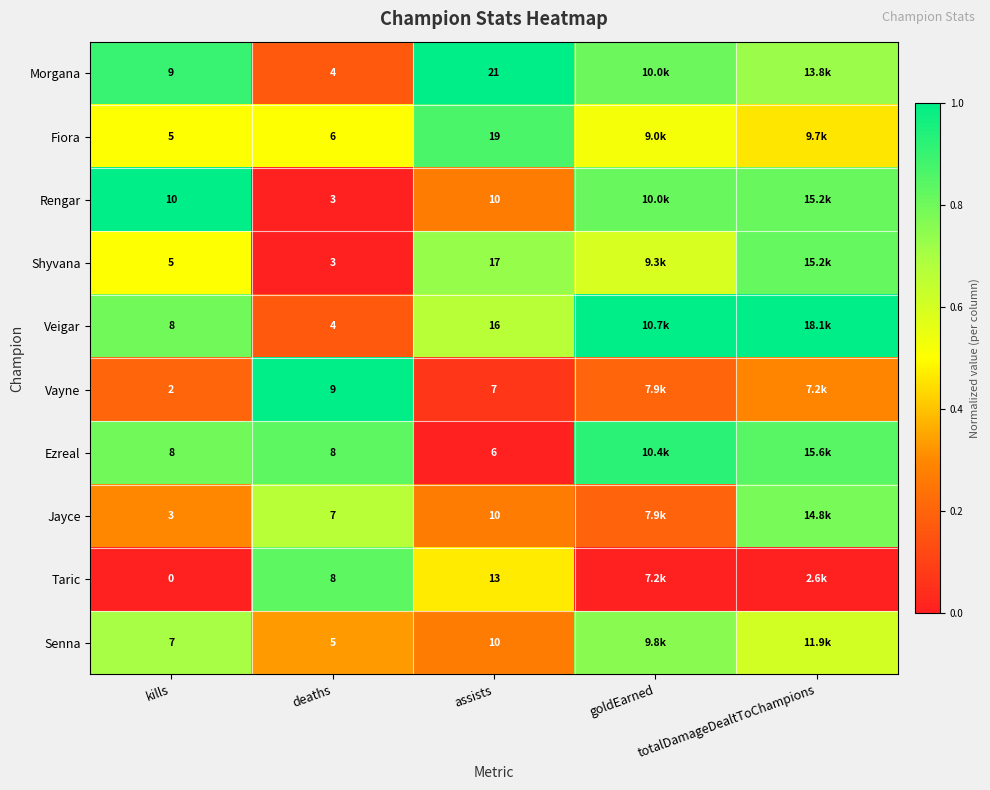

Which series changed the most between kills and deaths?

Taric